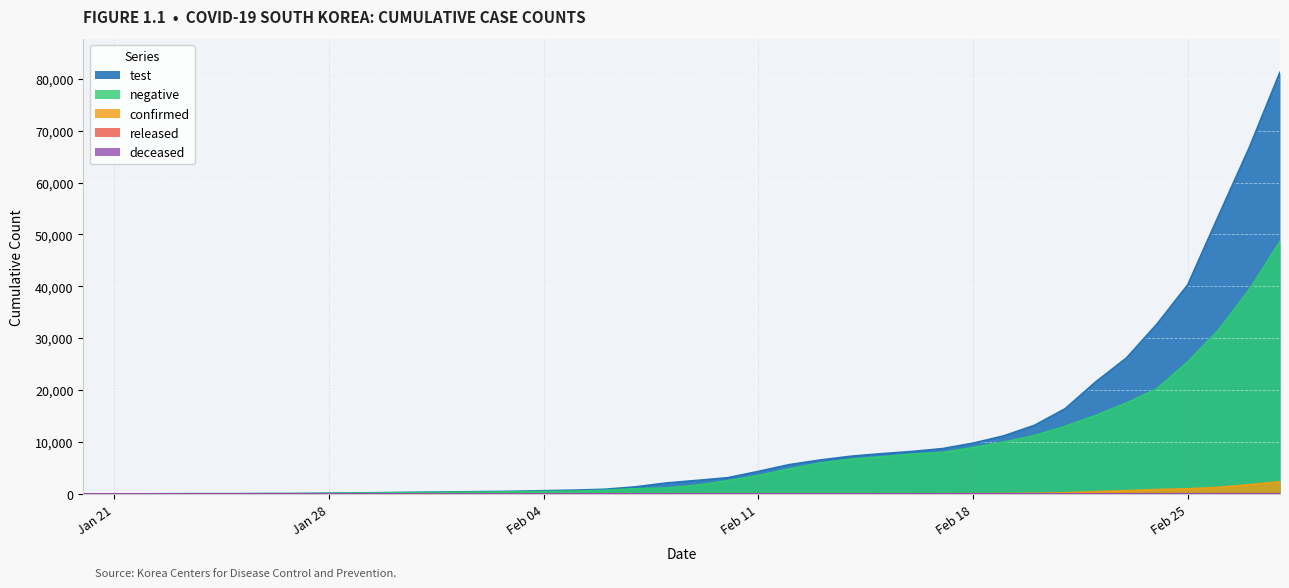

Reading left to right, what are all the values shown in this chart?

test: 1	1	4	22	27	27	51	61	116	187	246	312	371	429	490	607	714	885	1352	2097	2598	3110	4325	5624	6511	7242	7734	8161	8718	9772	11173	13202	16400	21586	26179	32756	40304	53553	66652	81167
negative: 0	0	3	21	25	25	47	56	97	155	199	245	289	327	414	462	522	693	1001	1134	1683	2552	3535	4811	5921	6679	7148	7647	7980	8923	9973	11238	13016	15116	17520	20292	25447	31576	39318	48593
confirmed: 1	1	1	1	2	2	3	4	4	4	6	11	12	15	15	16	18	23	24	24	27	27	28	28	28	28	28	29	30	31	51	104	204	433	602	833	977	1261	1766	2337
released: 0	0	0	0	0	0	0	0	0	0	0	0	0	0	0	0	1	2	2	2	3	4	4	7	7	7	9	9	10	12	16	16	17	18	18	24	24	24	26	27
deceased: 0	0	0	0	0	0	0	0	0	0	0	0	0	0	0	0	0	0	0	0	0	0	0	0	0	0	0	0	0	0	0	1	2	2	6	8	12	12	13	13